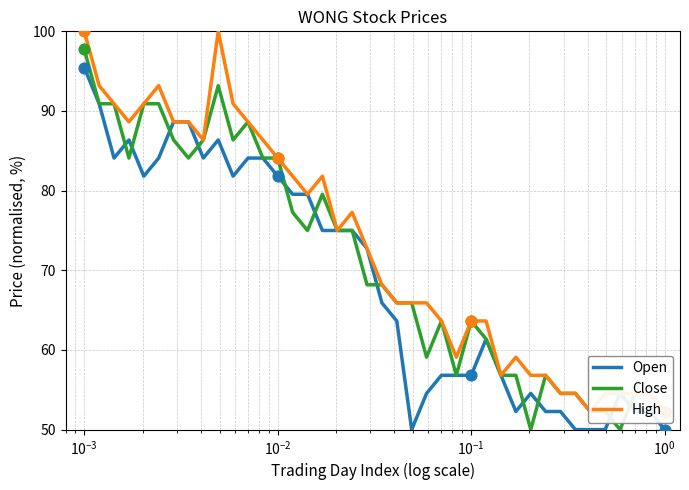

What are all the series names shown in the legend?

Open, Close, High